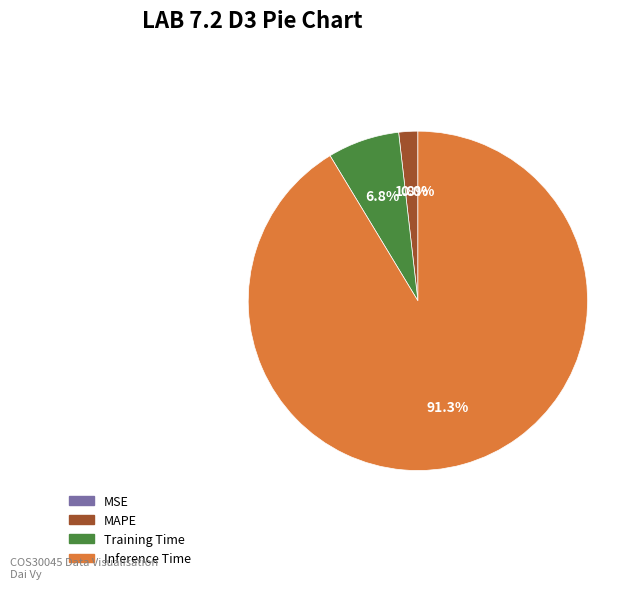

Is there any slice that represents more than half of the pie?

Yes